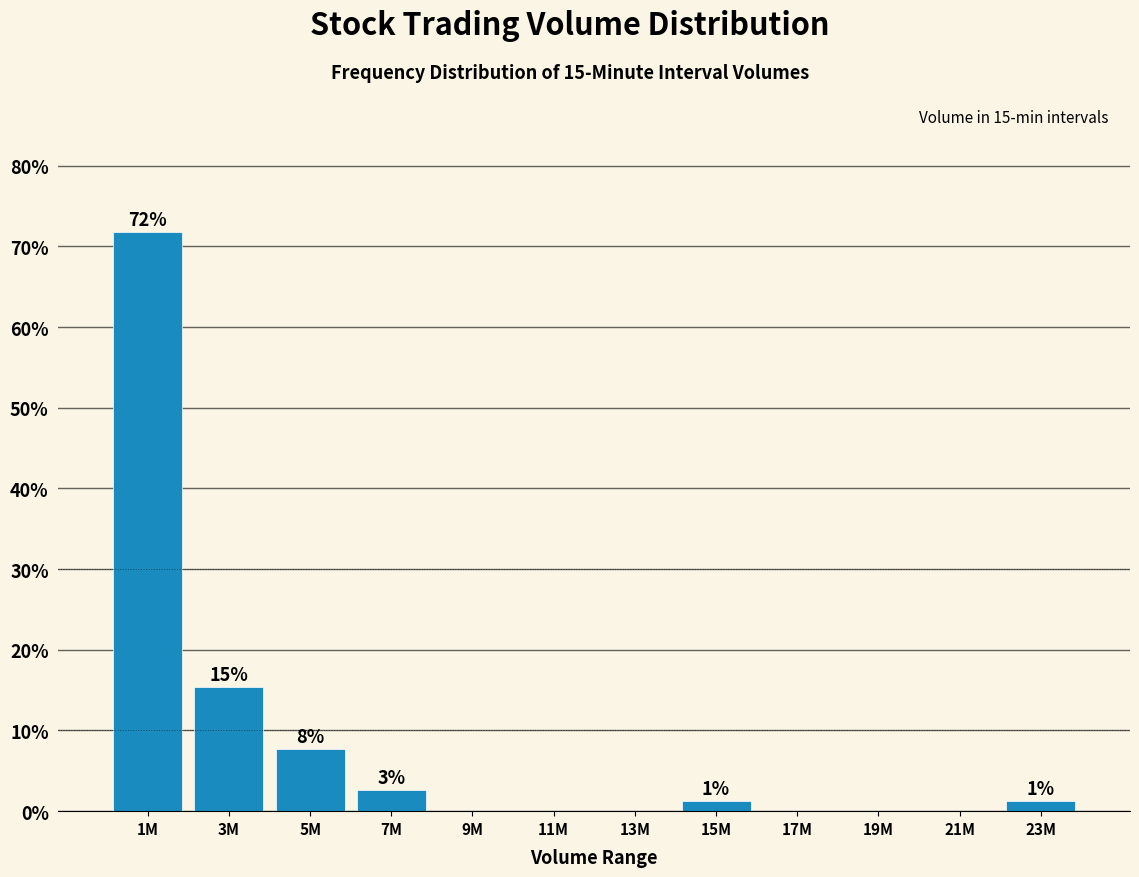

Are the bars horizontal?

No